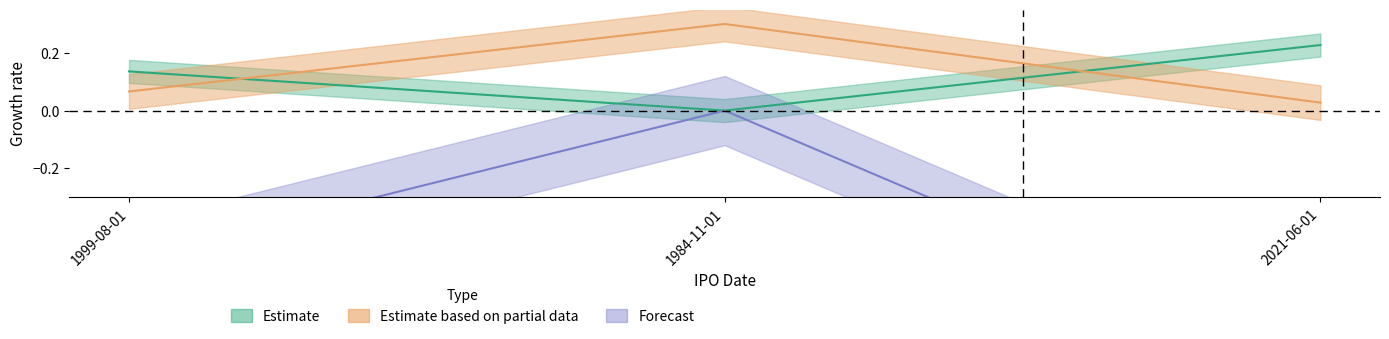

At which category does the chart reach its peak across all series?

1984-11-01